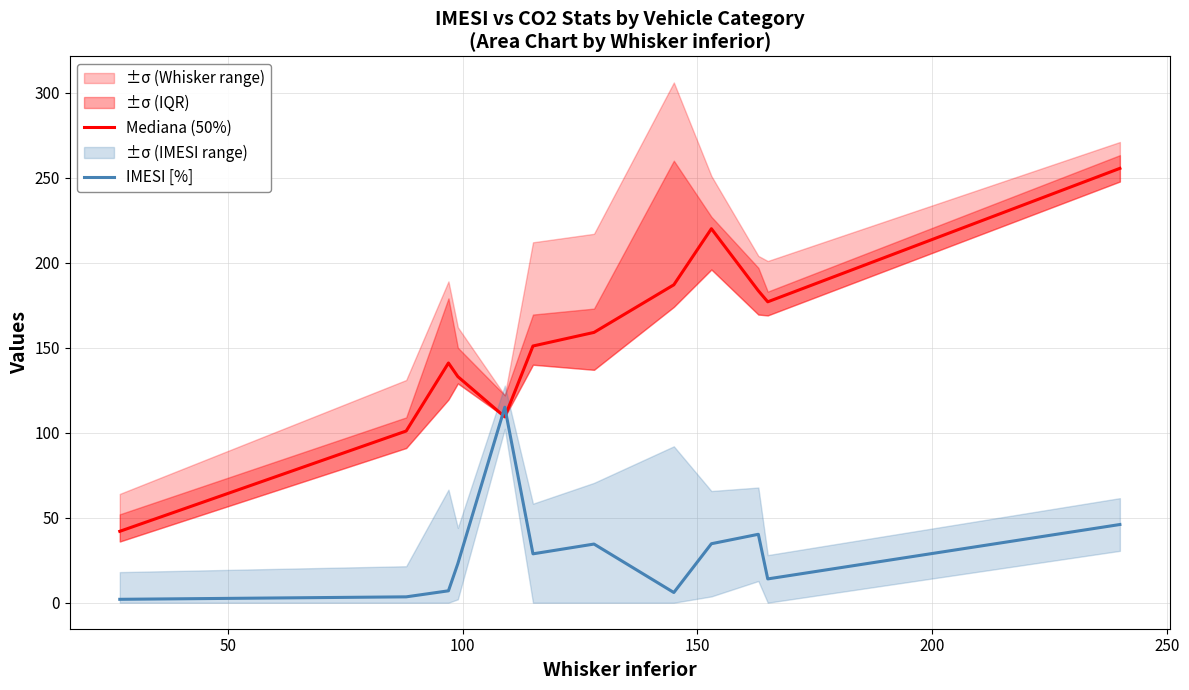

Rank the series at 50 from lowest to highest value.

IMESI [%], Mediana (50%)